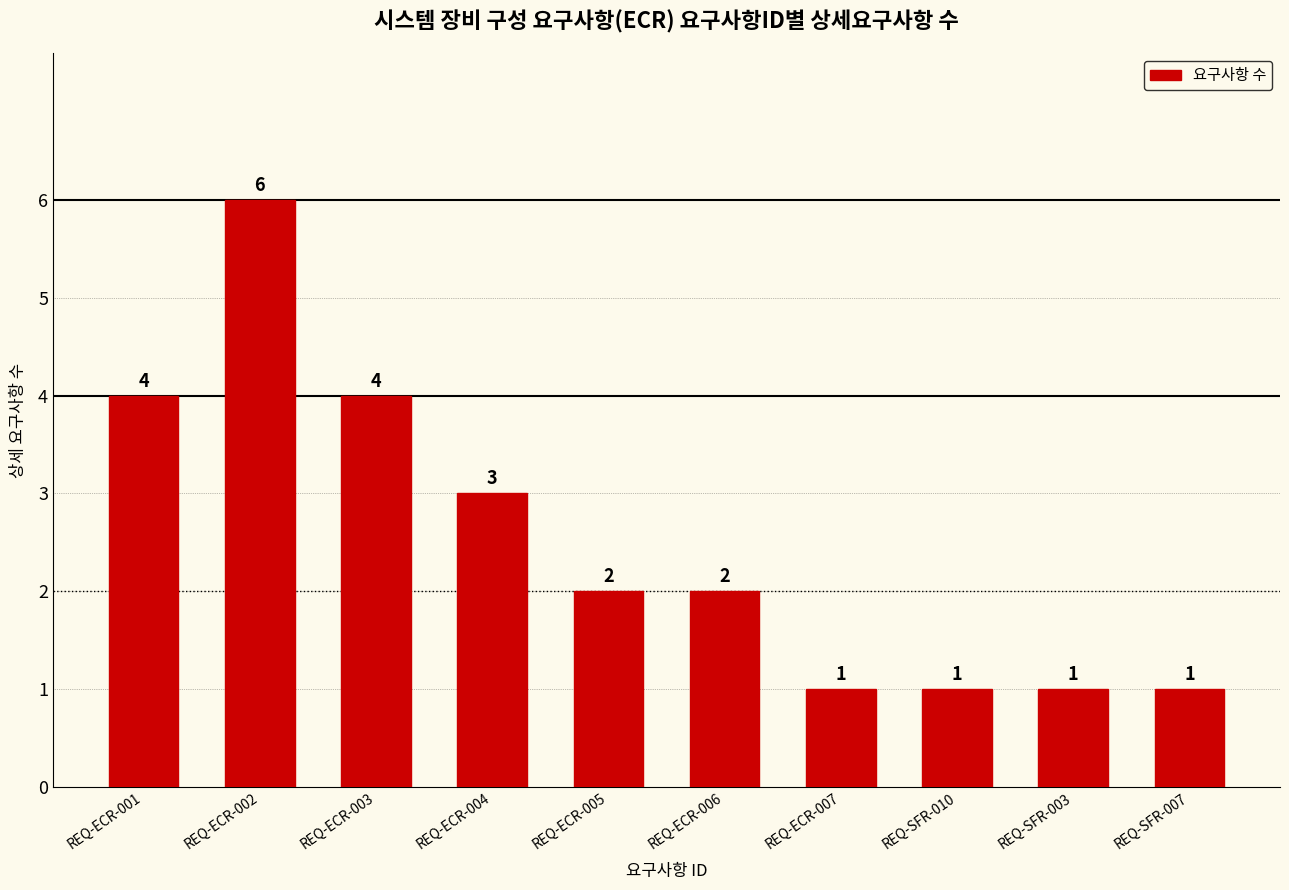

Approximately how many times larger is the value at REQ-ECR-001 compared to REQ-SFR-010?

4.0